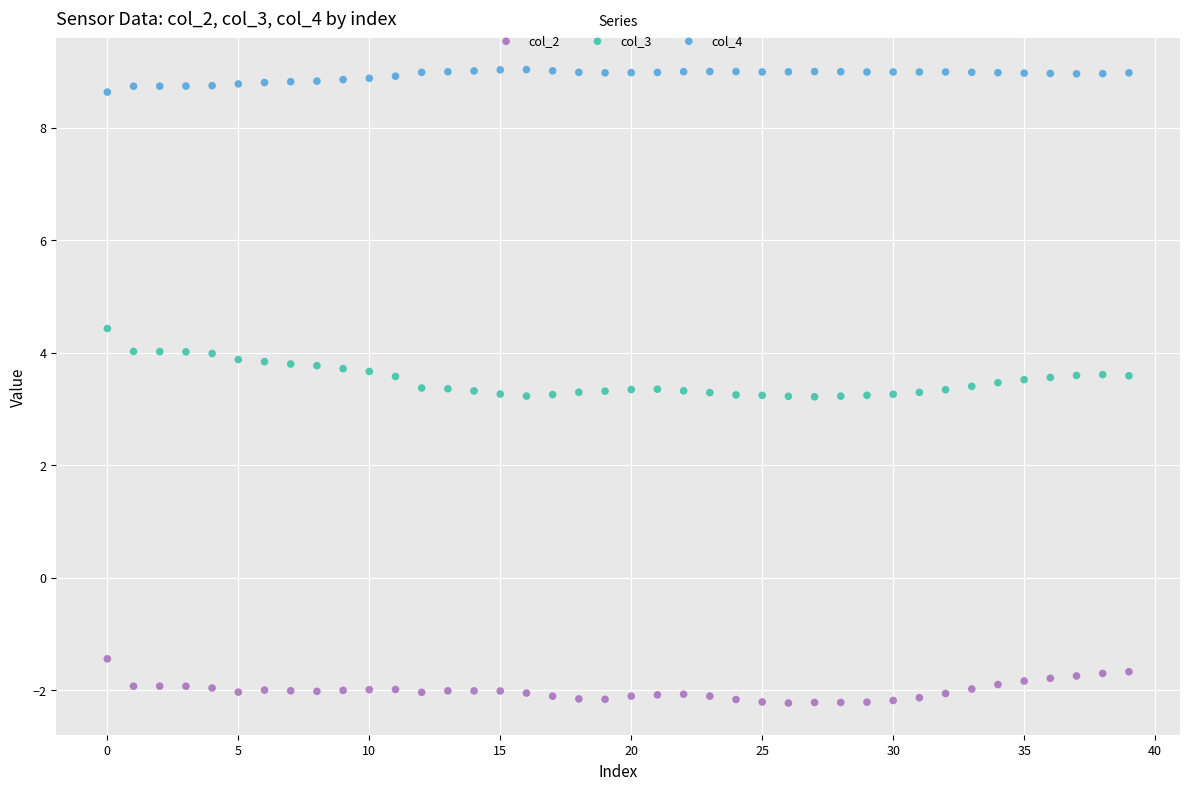

Which series has the widest spread of Y values?

col_3